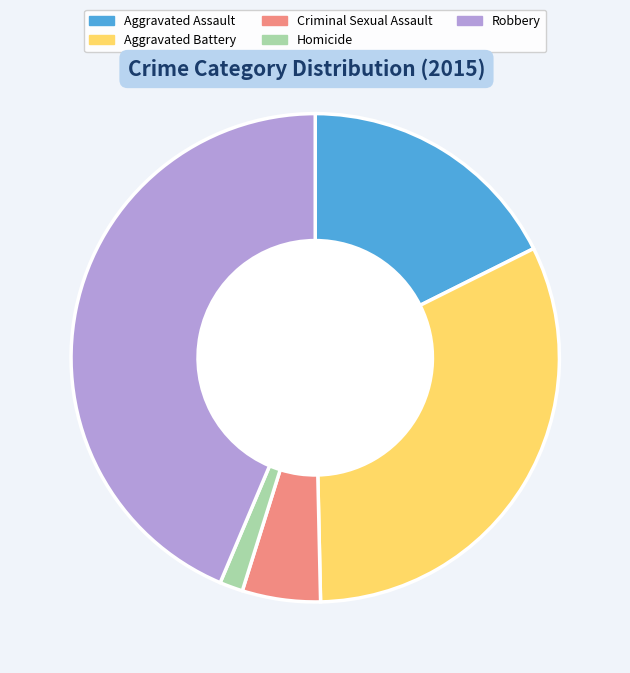

Combined, do Criminal Sexual Assault and Aggravated Assault account for over 50%?

No